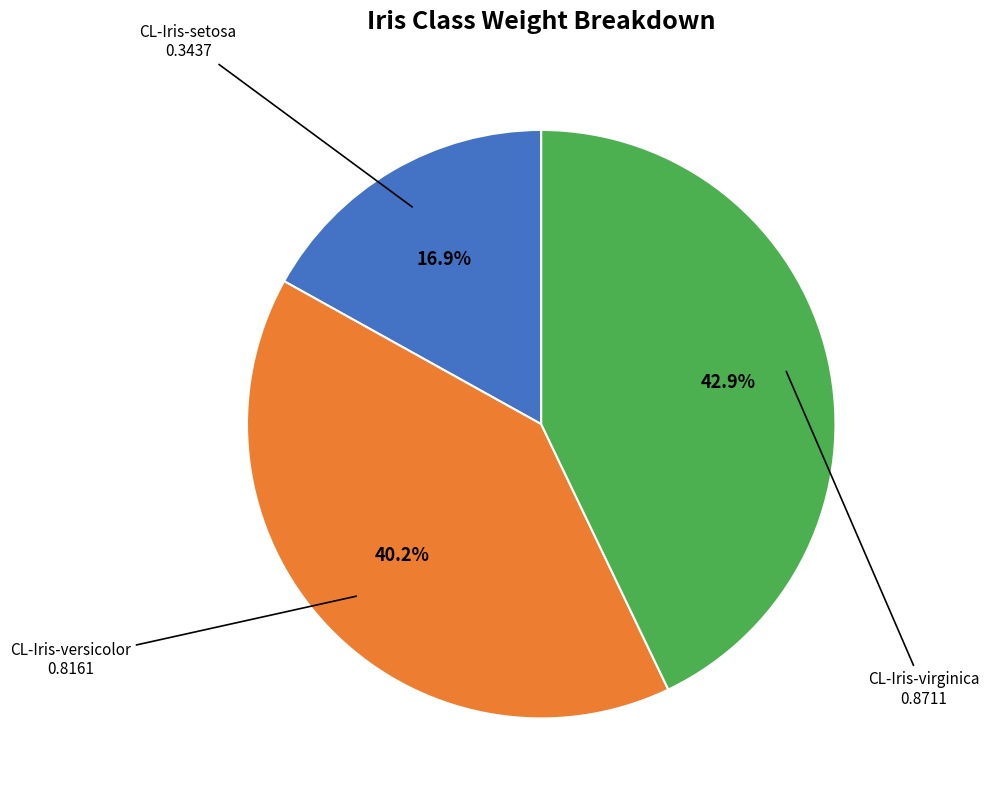

Is there a majority slice in this chart?

No